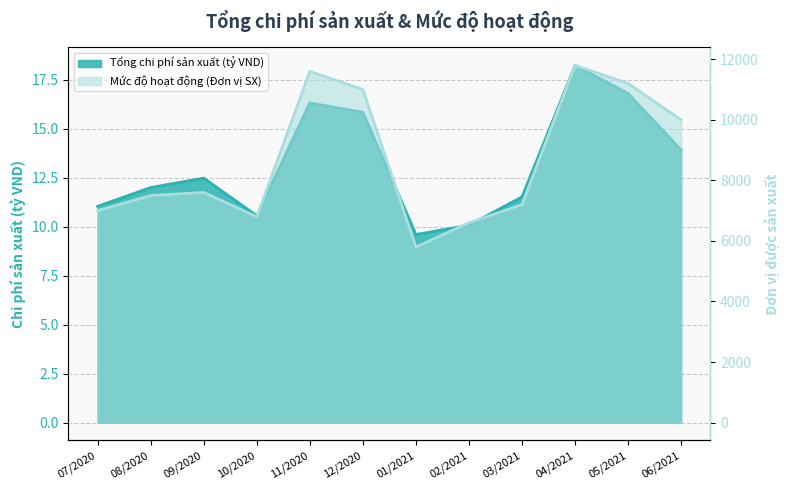

Which has a higher value, 09/2020 or 02/2021?

09/2020